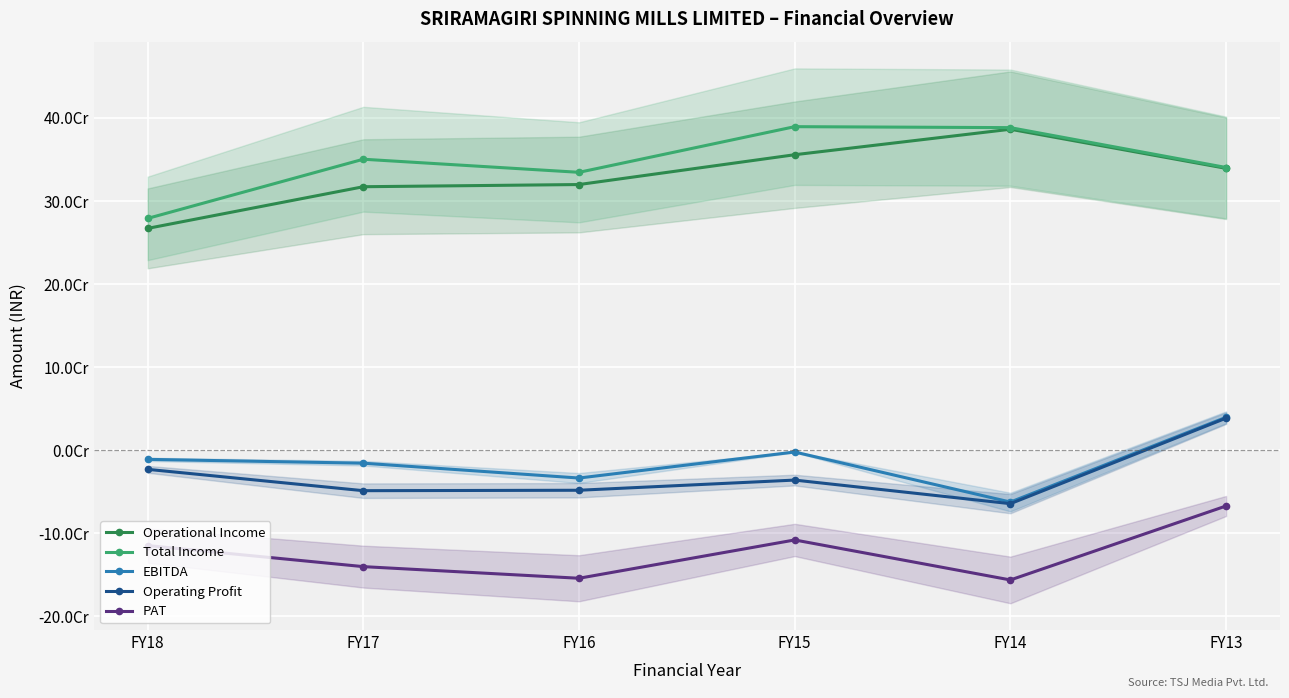

How many data points in Operating Profit are above -35835018?

2